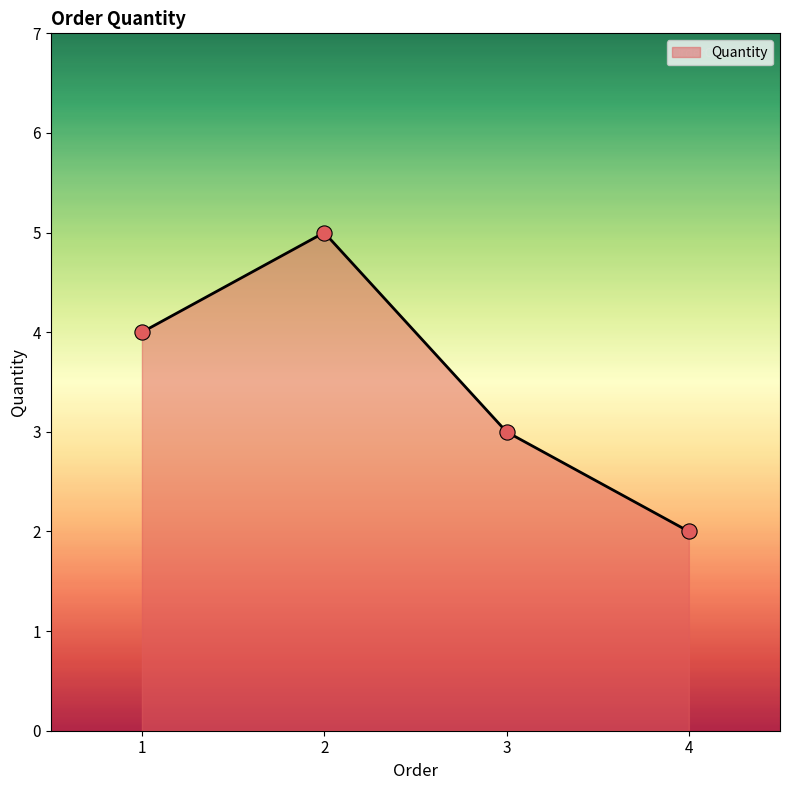

Which has a higher value, 3 or 2?

2